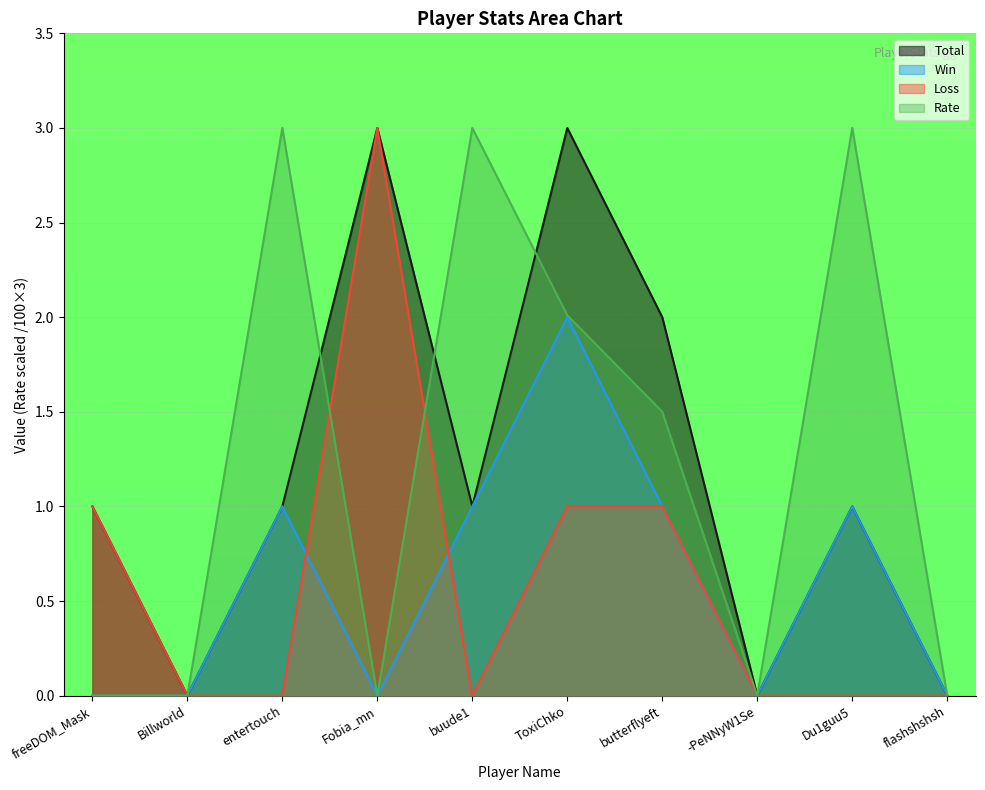

How many series are shown in this chart?

4